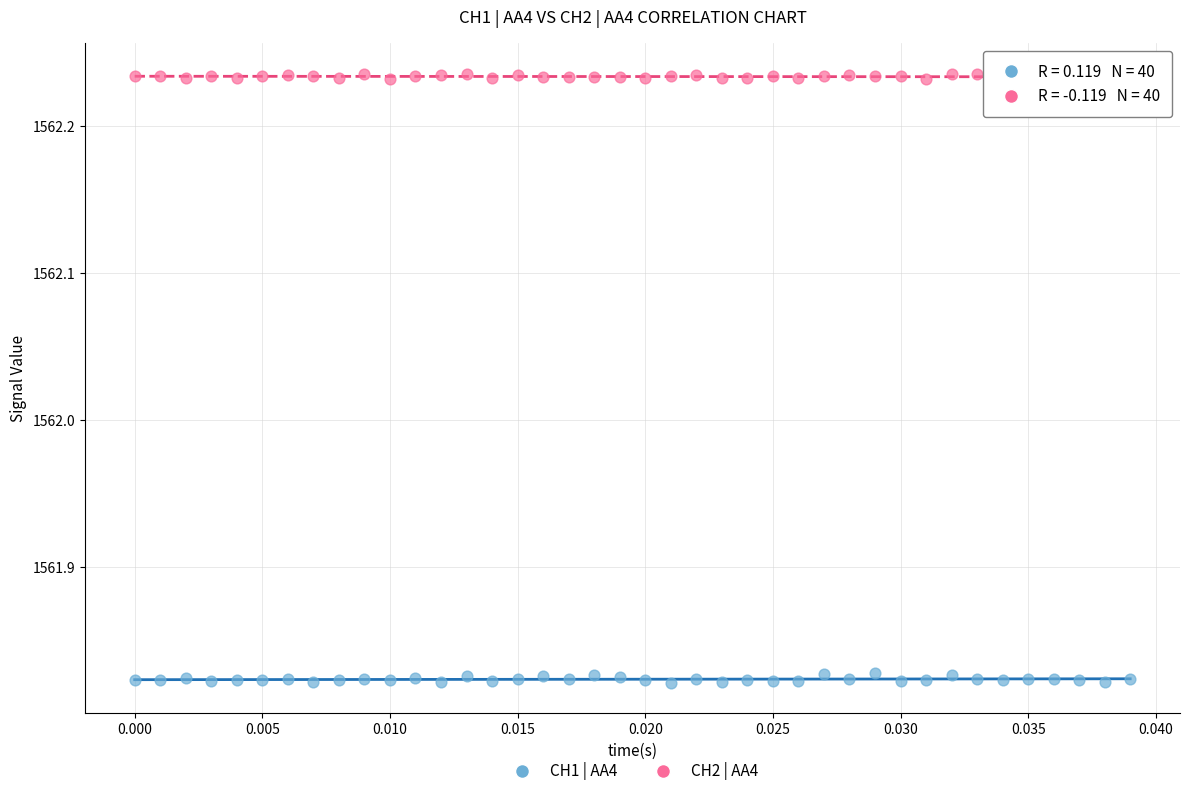

Which series has the widest spread of Y values?

CH1 | AA4